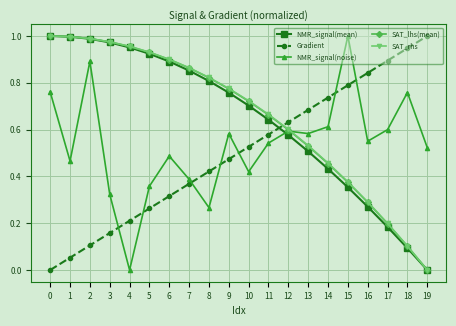

At which category is the sum across all series the highest?

2